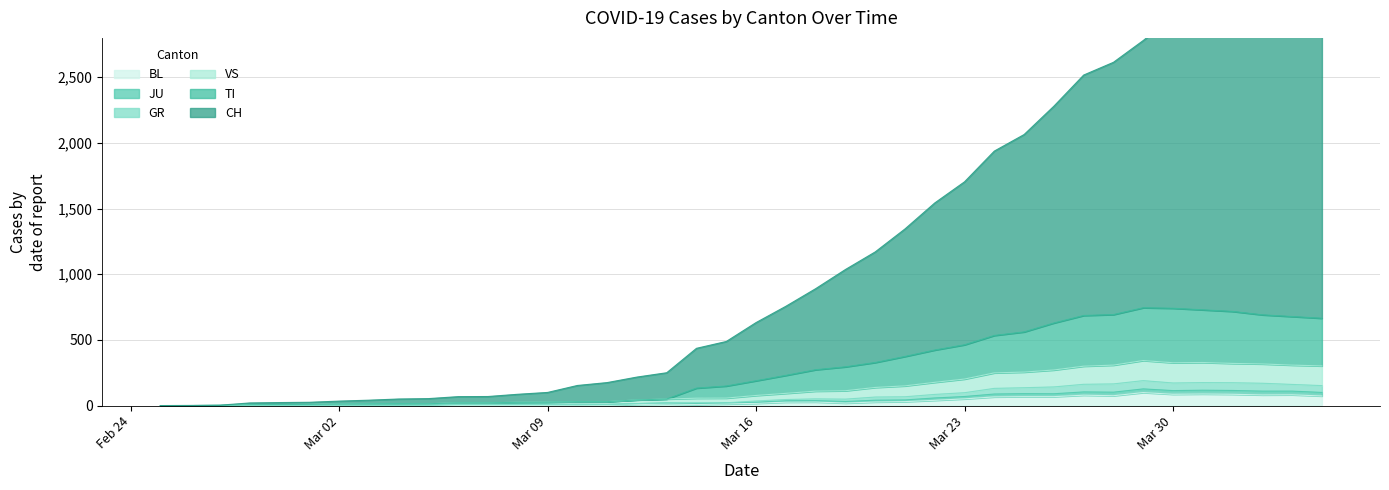

How many lines are shown in the chart?

6